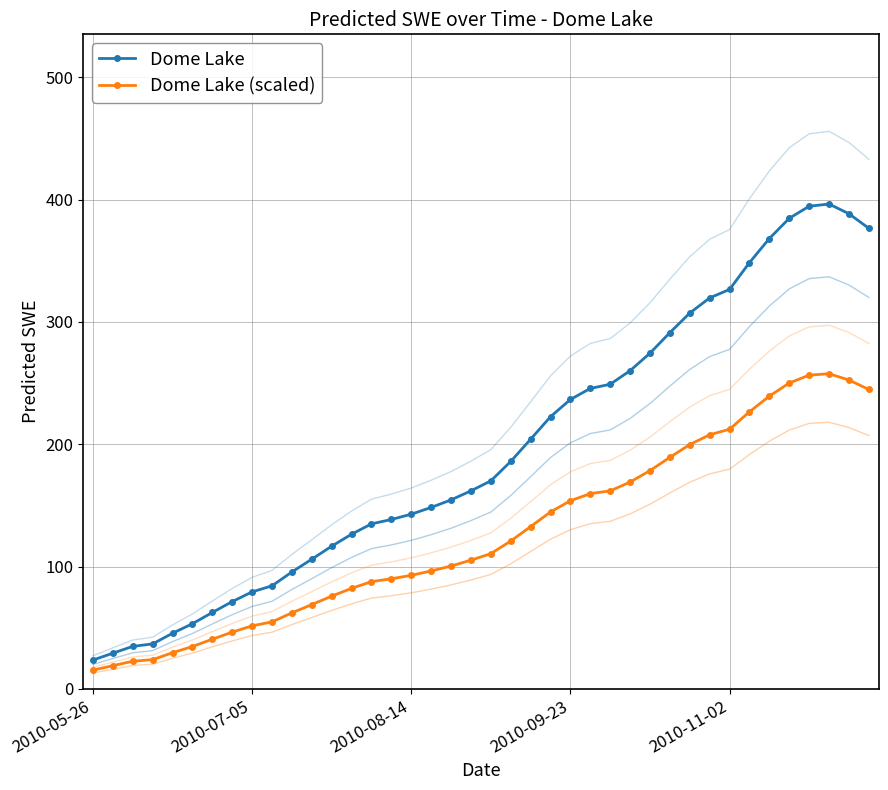

List the series in order of their peak value, lowest first.

Dome Lake (scaled), Dome Lake